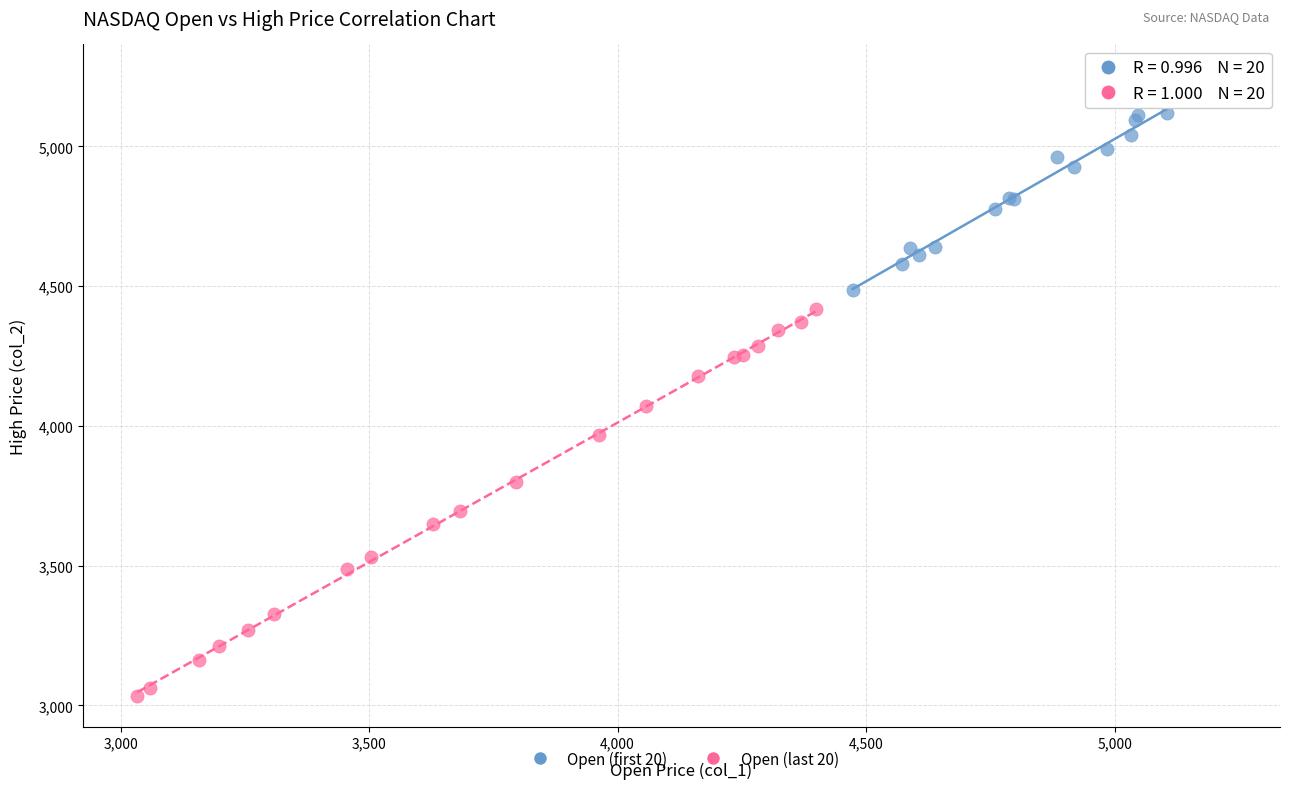

Which series reaches the minimum Y coordinate?

Open (last 20)